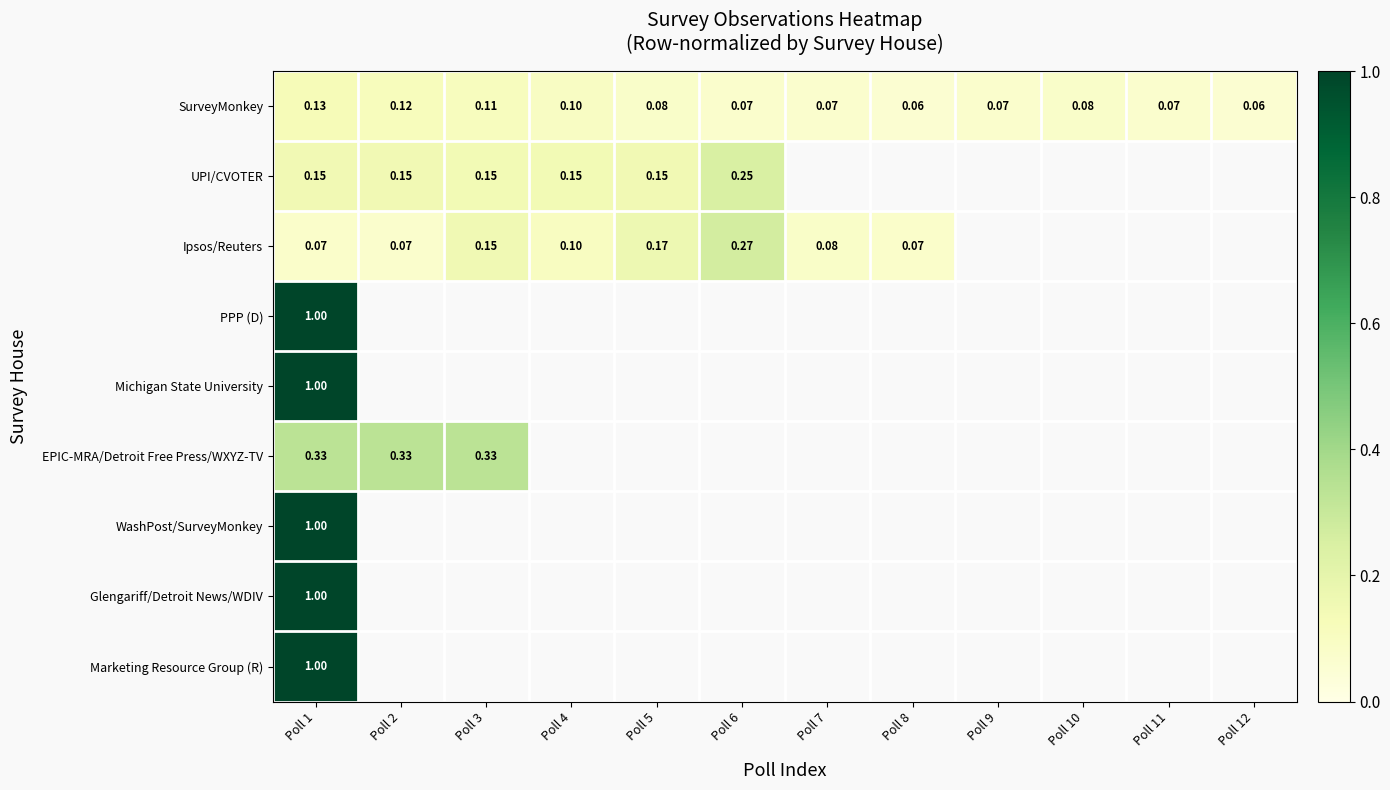

What is the minimum value shown in the chart?

0.1